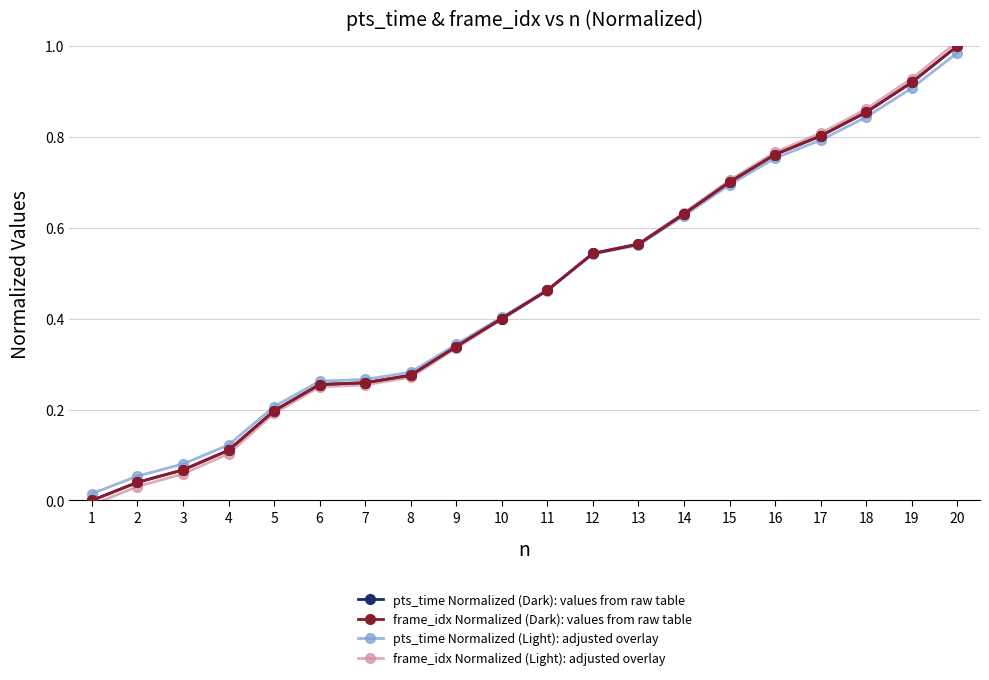

How many intersections are there between frame_idx Normalized (Dark): values from raw table and pts_time Normalized (Light): adjusted overlay?

1